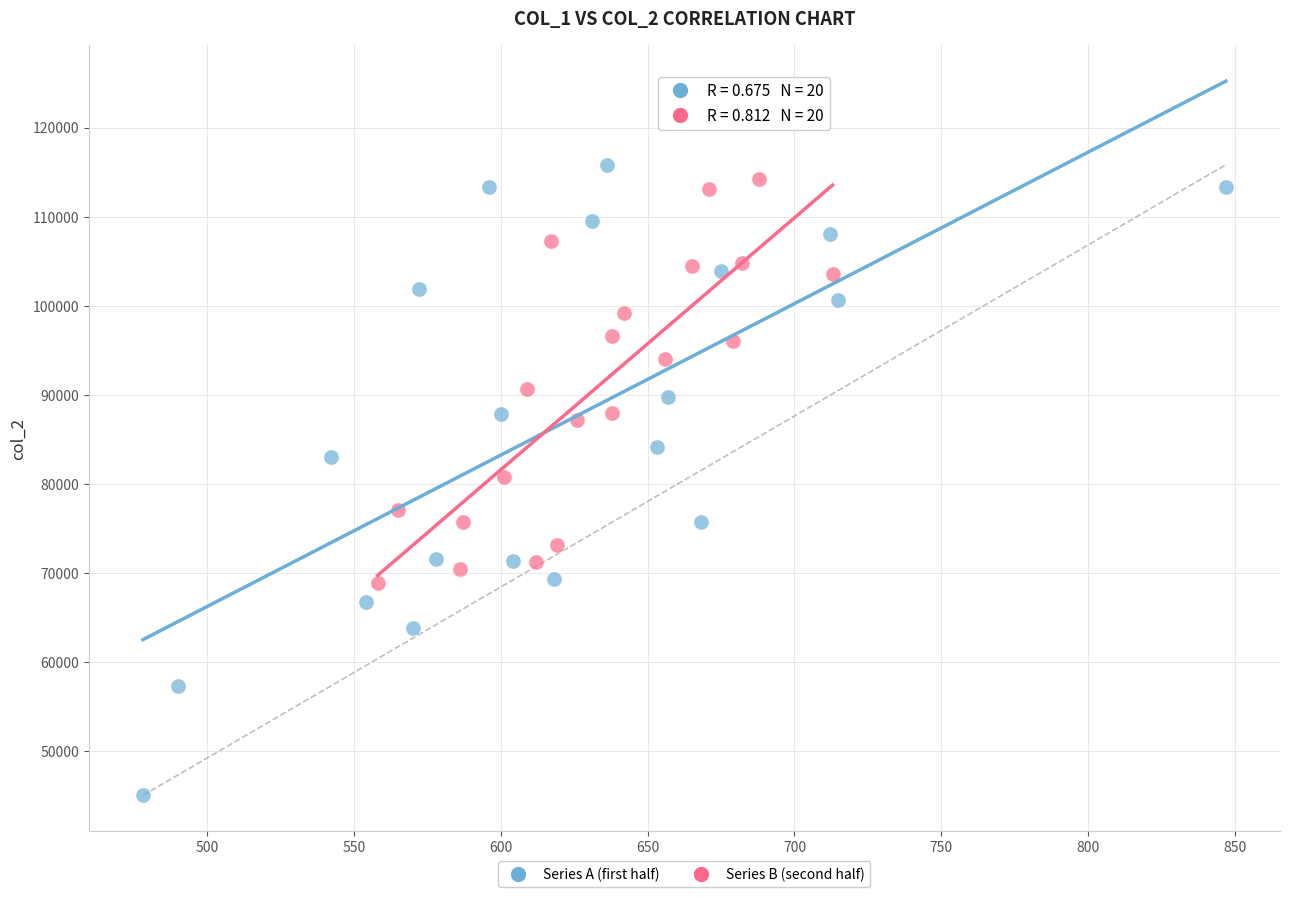

Which series reaches the maximum Y coordinate?

Series A (first half)